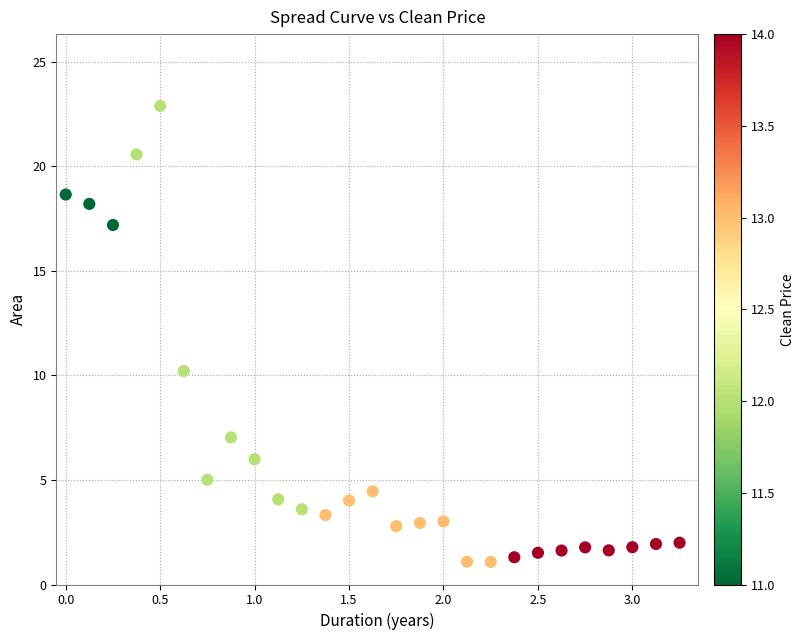

What Y value in the scatter plot is closest to 11?

10.2